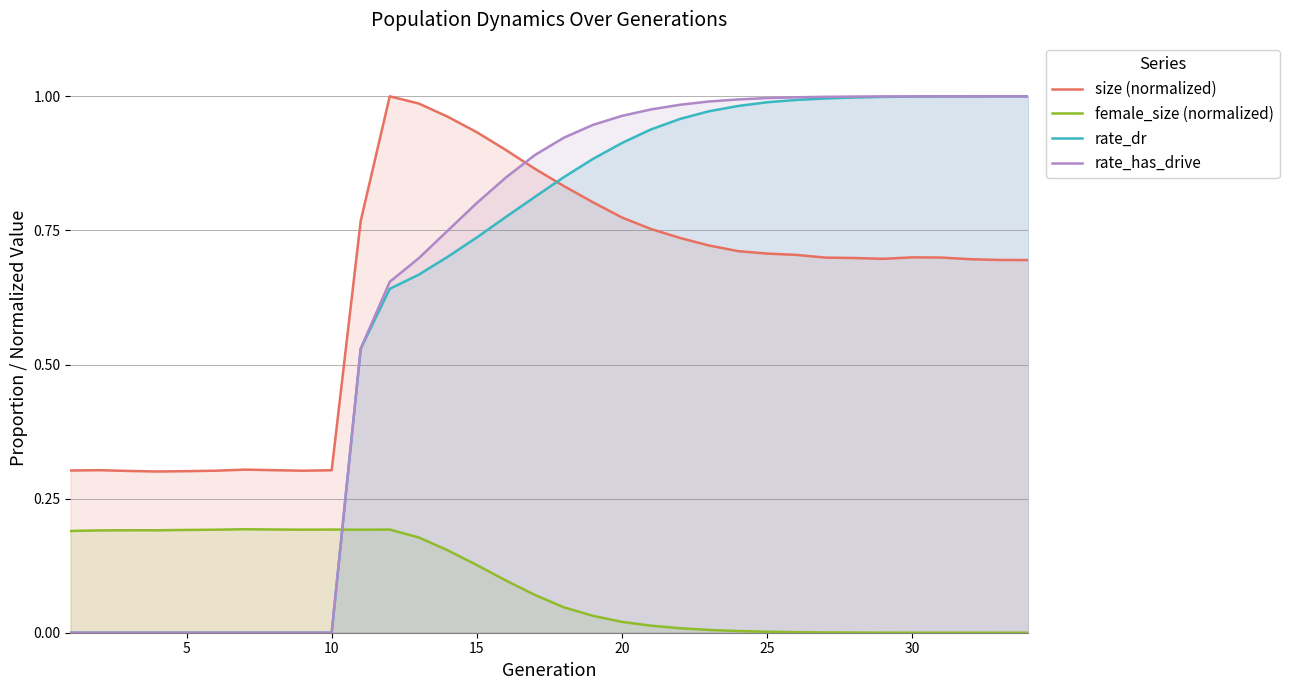

How many interior local valleys does the size (normalized) series have?

3